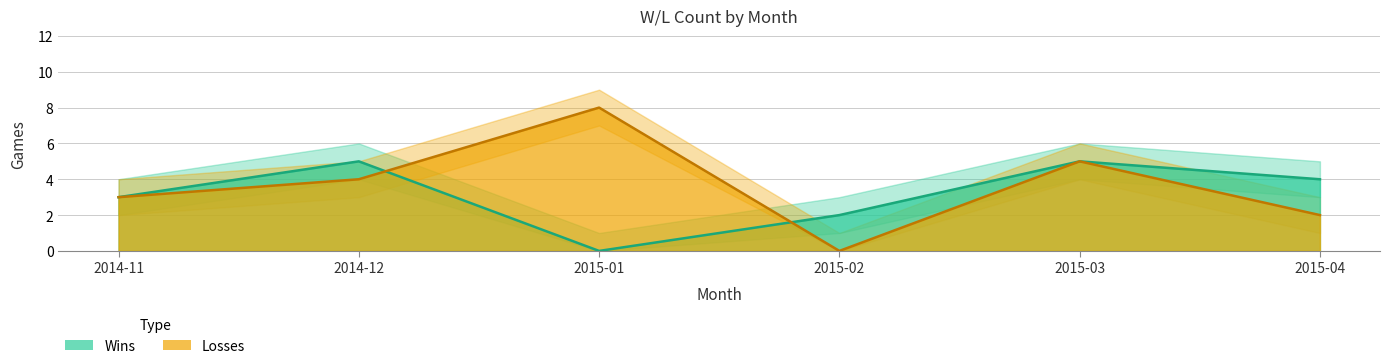

List the labels in order of Wins value, smallest first.

2015-01, 2015-02, 2014-11, 2015-04, 2014-12, 2015-03